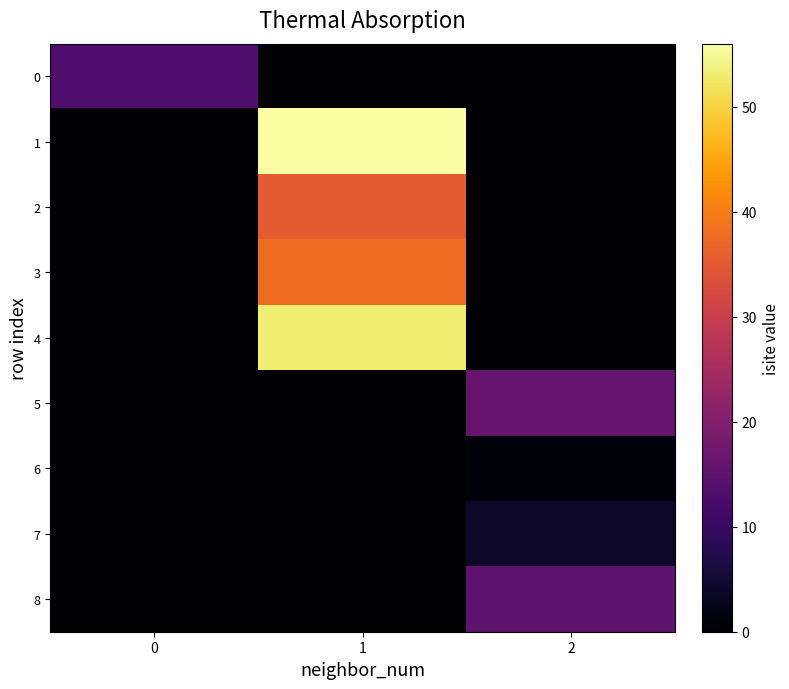

What is the total value across all series at 0?

13